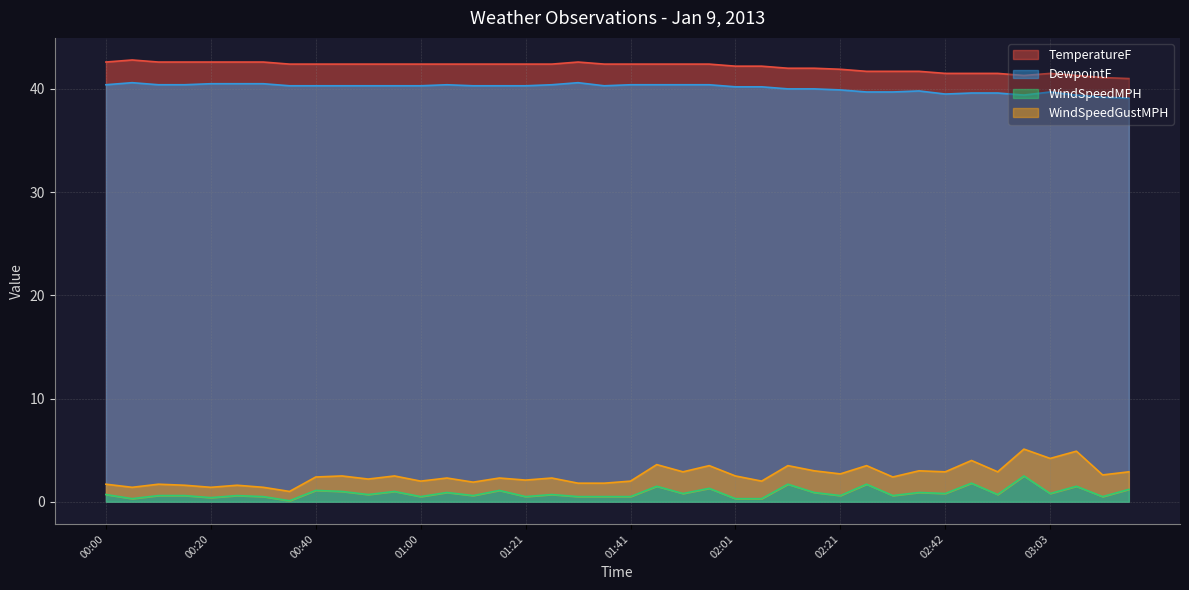

Where does the DewpointF series first go above 40?

00:00